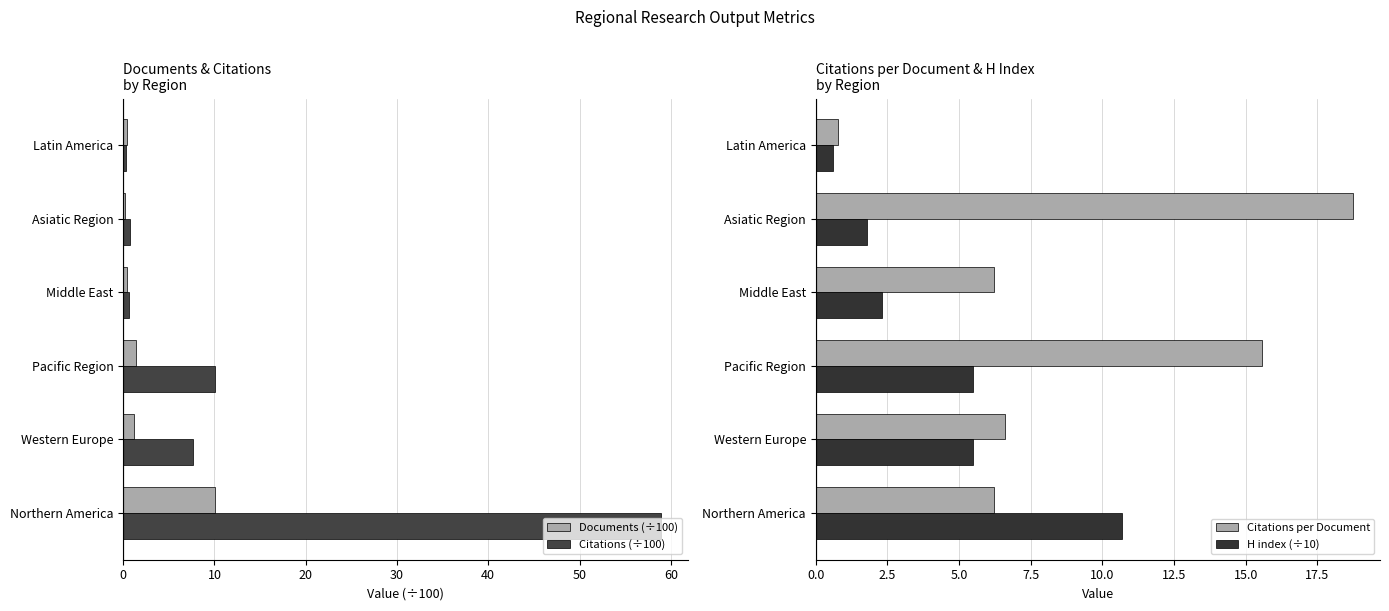

Rank the series by their maximum value, from lowest to highest.

Documents (÷100), H index (÷10), Citations per Document, Citations (÷100)